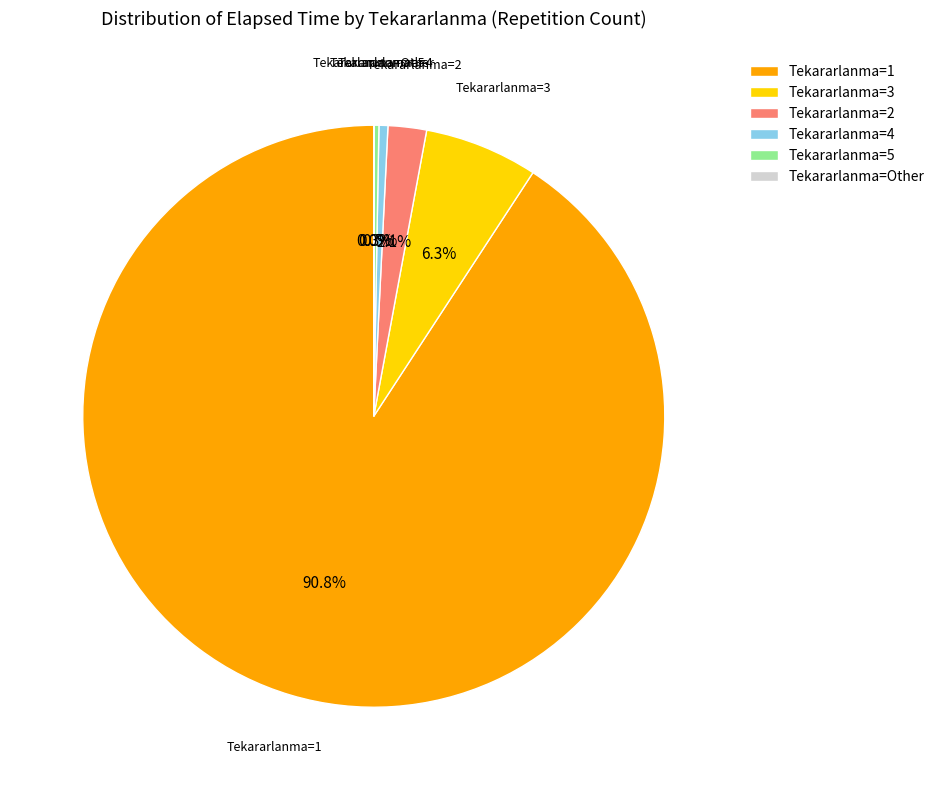

What is the largest slice in the pie chart?

Tekararlanma=1